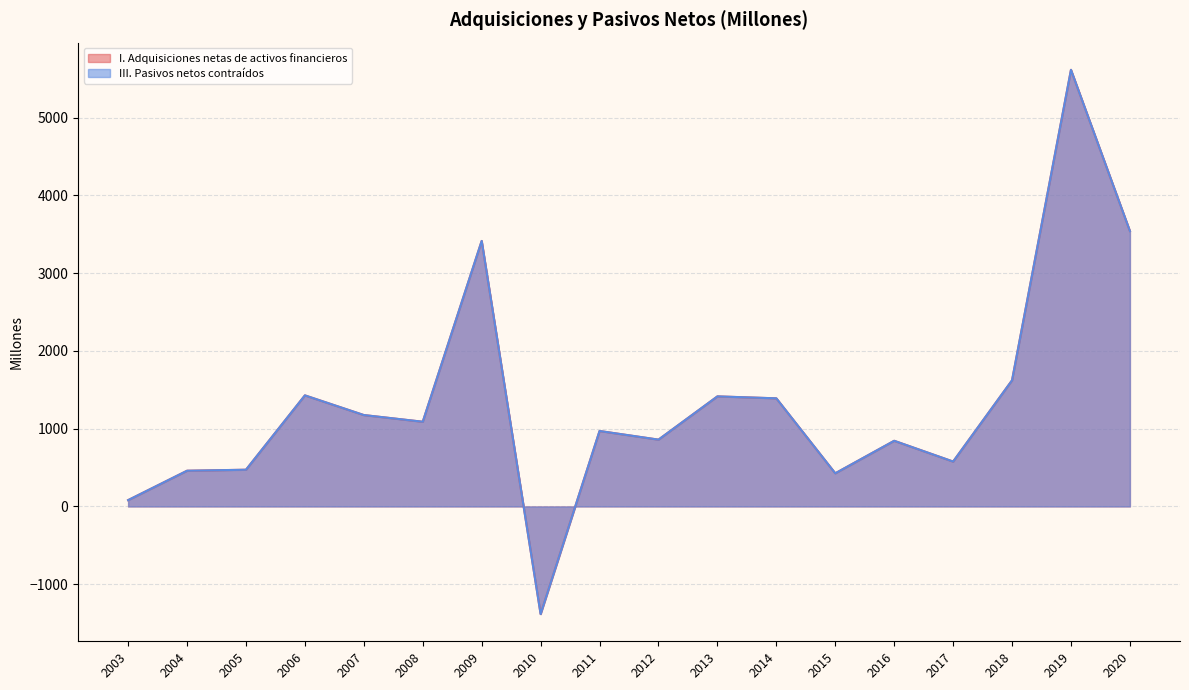

At which category does the chart reach its minimum across all series?

2010